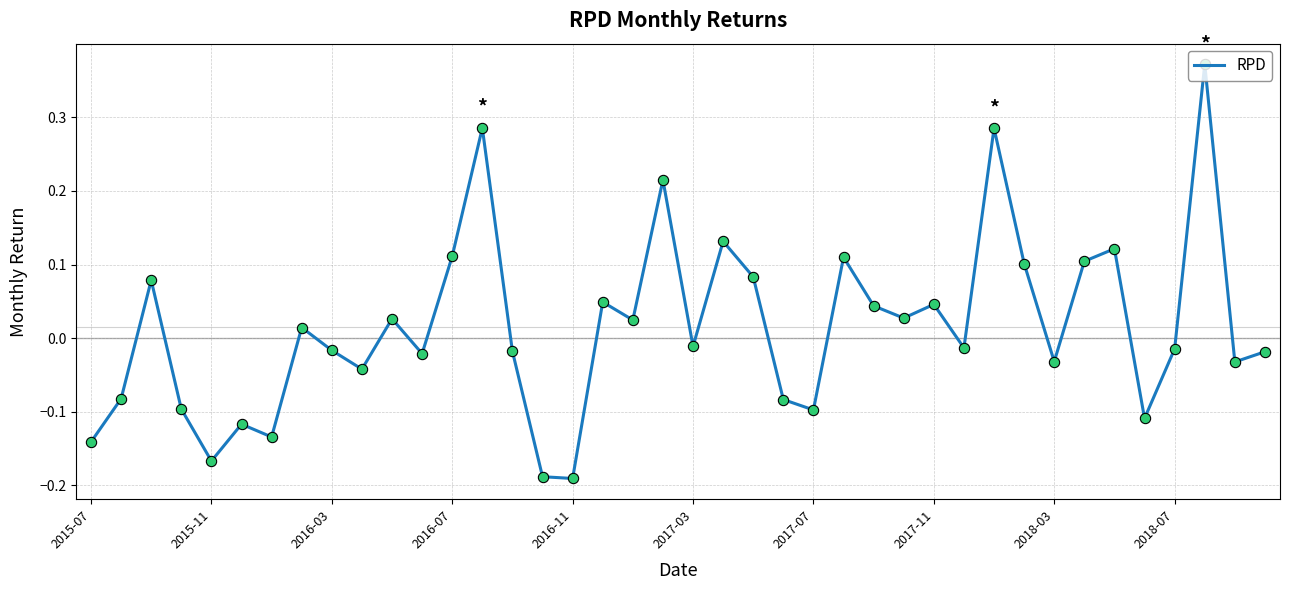

What is the difference between the maximum and minimum values?

0.6